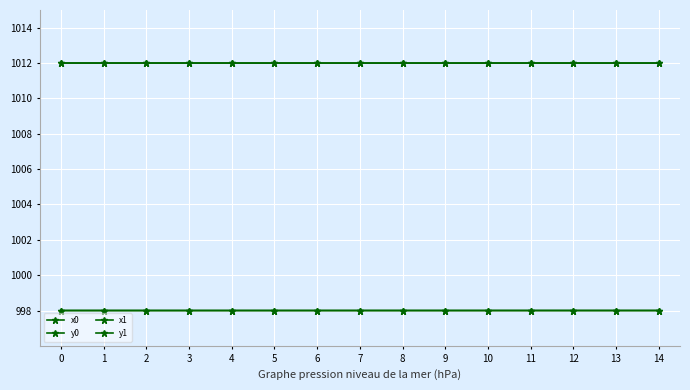

What is the maximum value for y1?

998.0